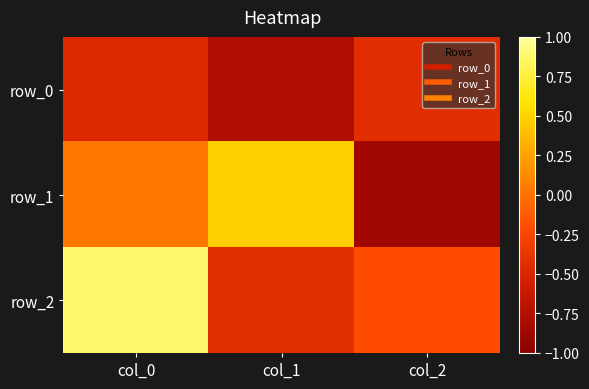

Which label corresponds to the largest value in the chart?

col_0